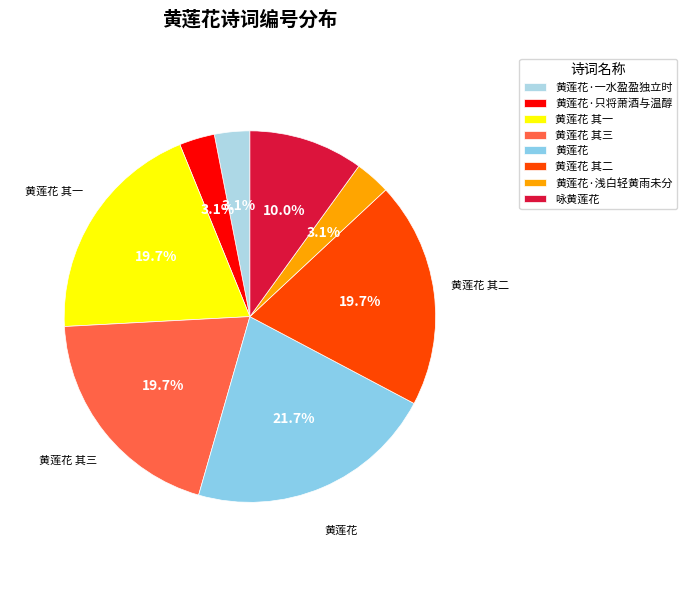

To the nearest percent, what is the combined percentage of 黄莲花·一水盈盈独立时 and 黄莲花 其三?

23%